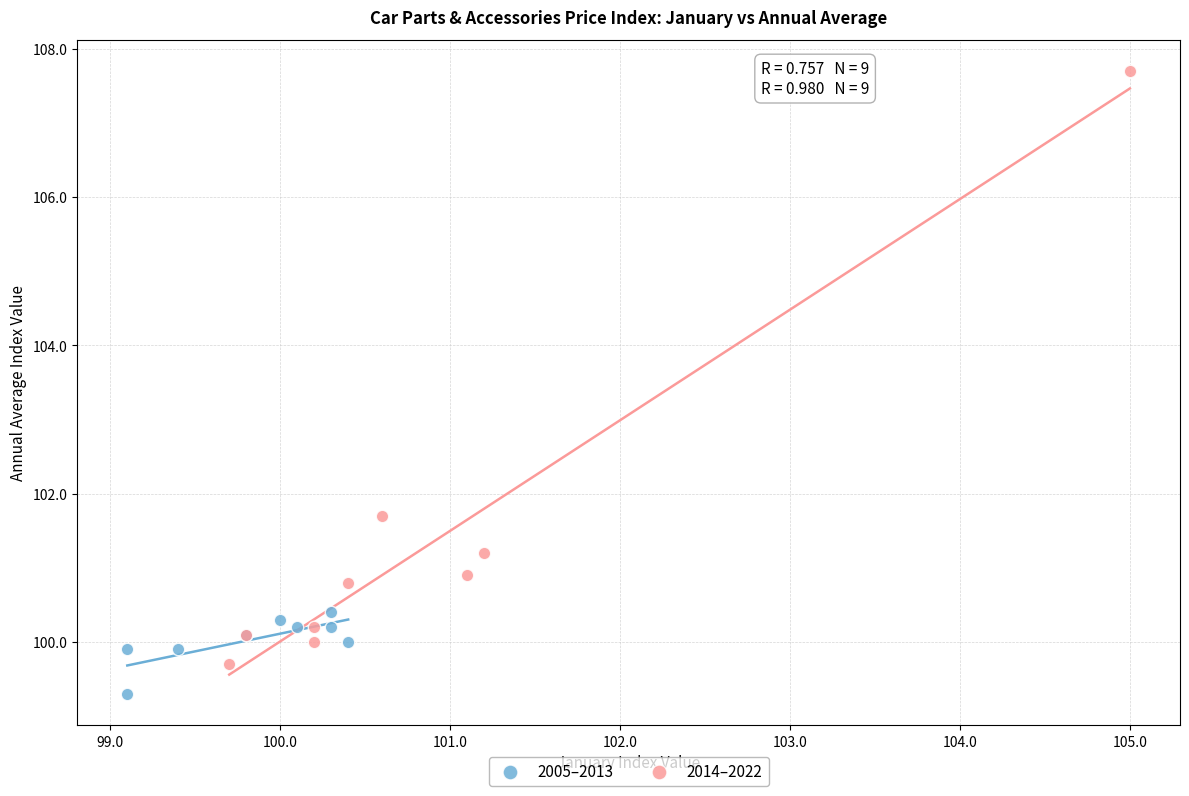

Which series has the widest spread of Y values?

2014–2022